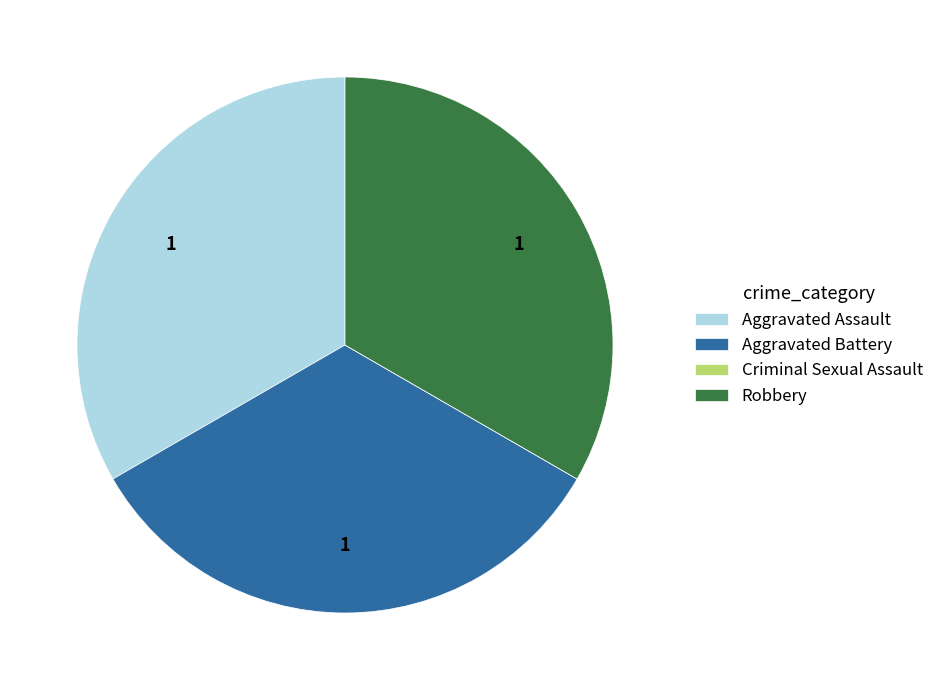

Does any single category account for the majority?

No